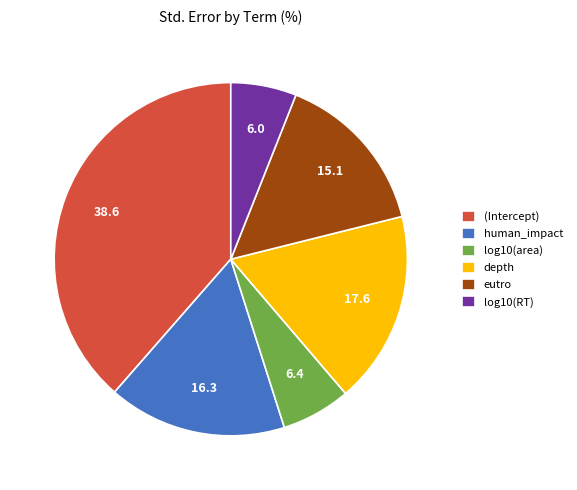

Is it true that log10(RT) is 20% of the pie?

False